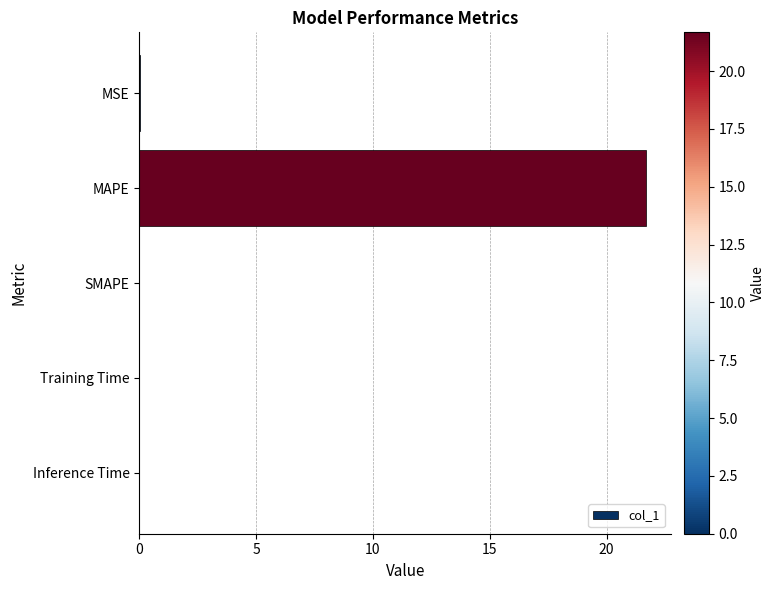

What is the maximum value shown in the chart?

21.7